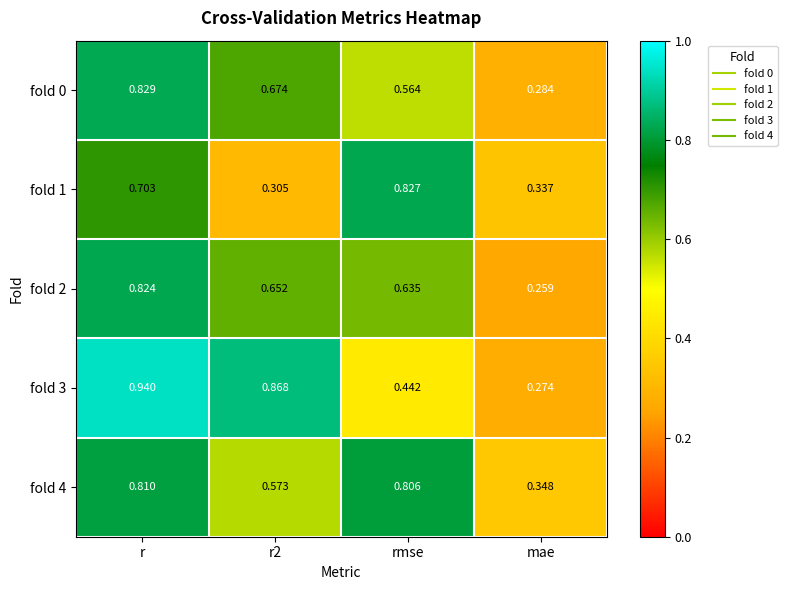

Which category has the lowest value across all series?

mae